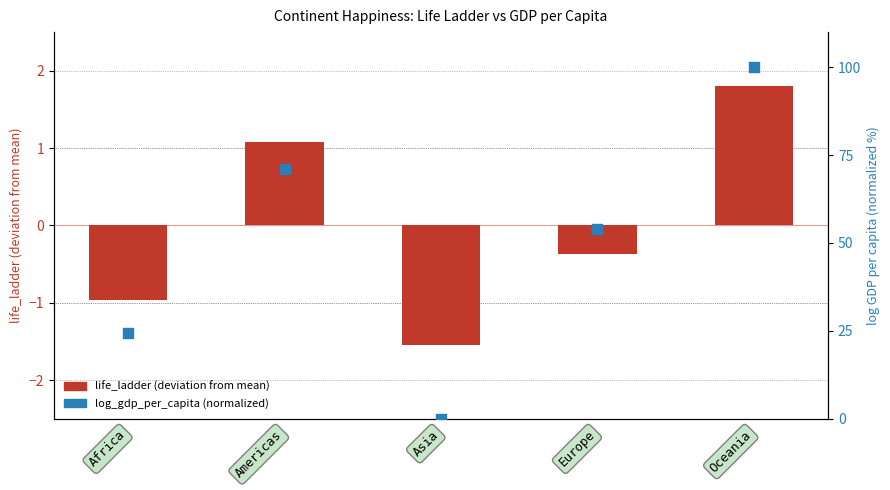

Which series contains the highest Y value?

log_gdp_per_capita (percentile)